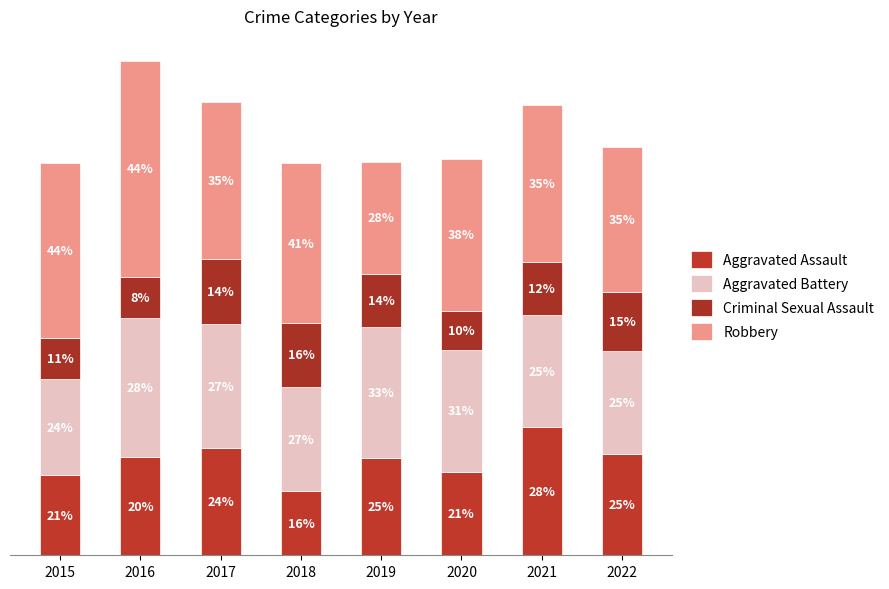

Does the chart contain any negative values?

No